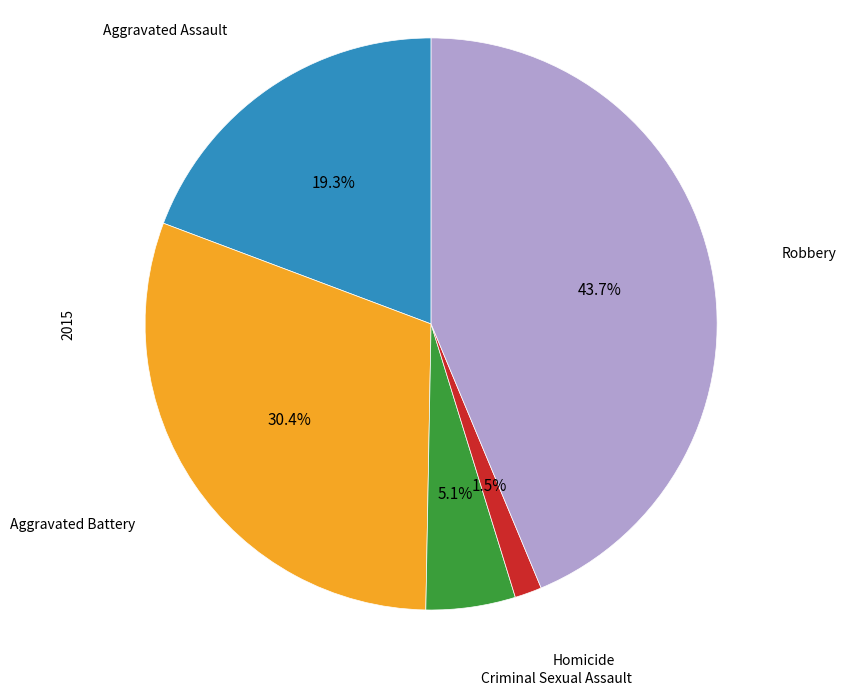

Count the number of slices in the pie.

5